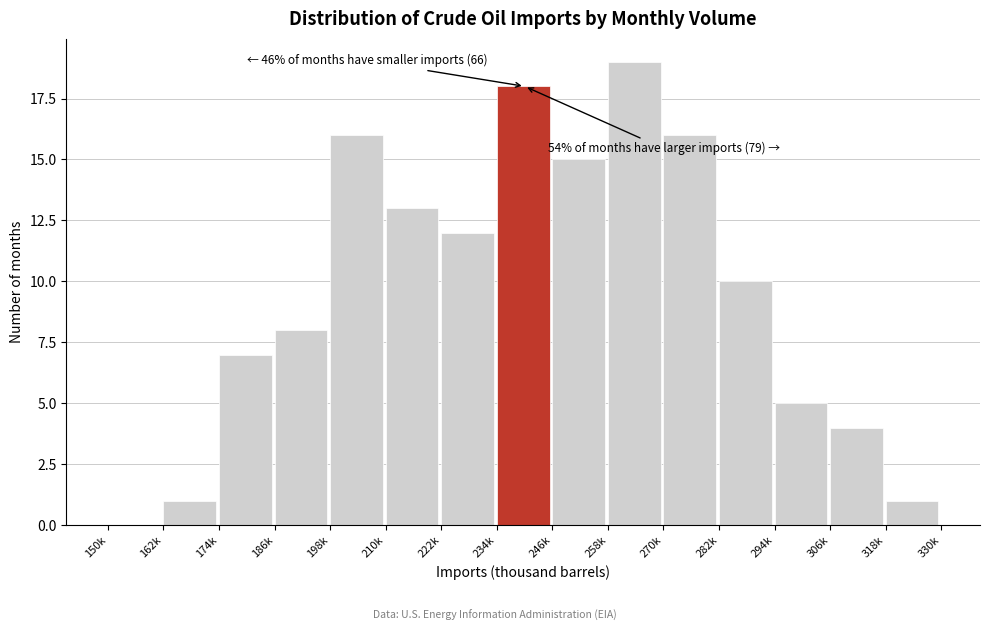

Reading left to right, what are all the values shown in this chart?

150k=0	162k=1	174k=7	186k=8	198k=16	210k=13	222k=12	234k=18	246k=15	258k=19	270k=16	282k=10	294k=5	306k=4	318k=1